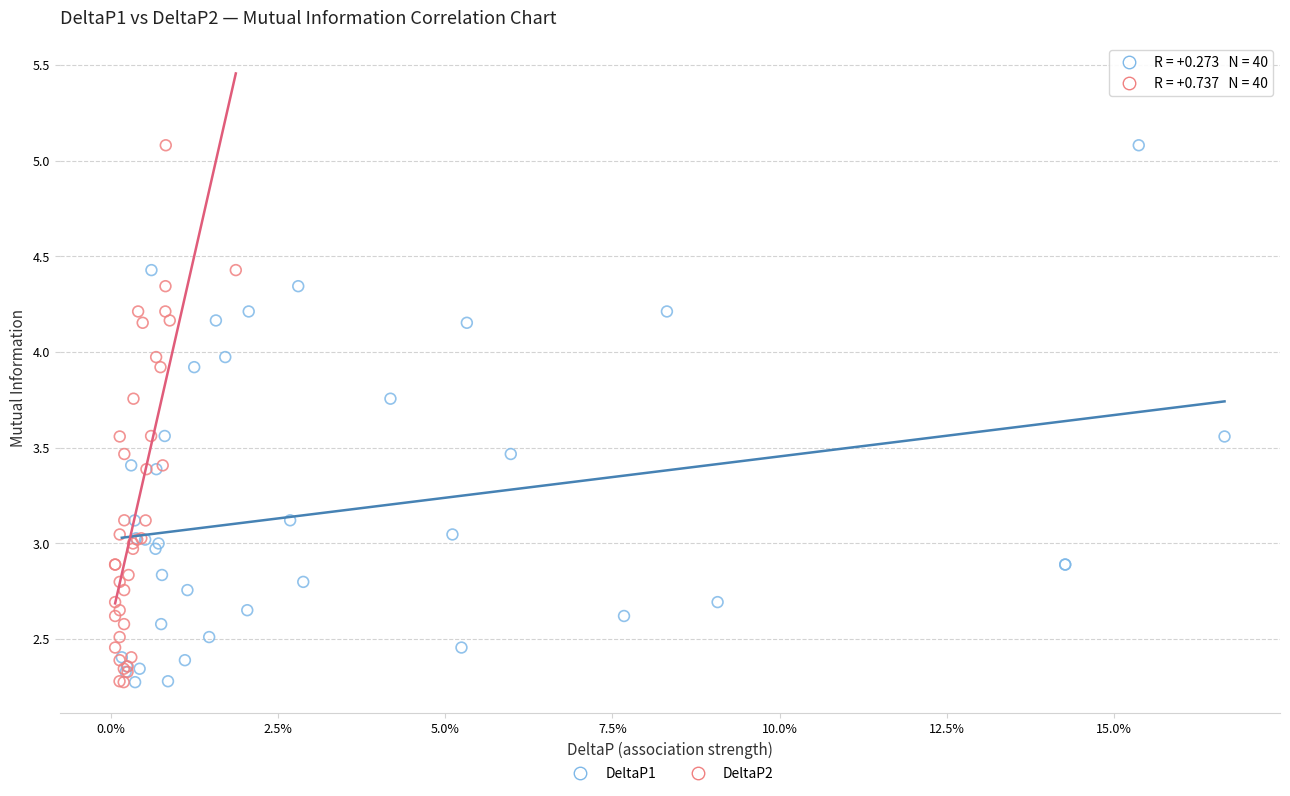

What are all the series names shown in the legend?

DeltaP1, DeltaP2